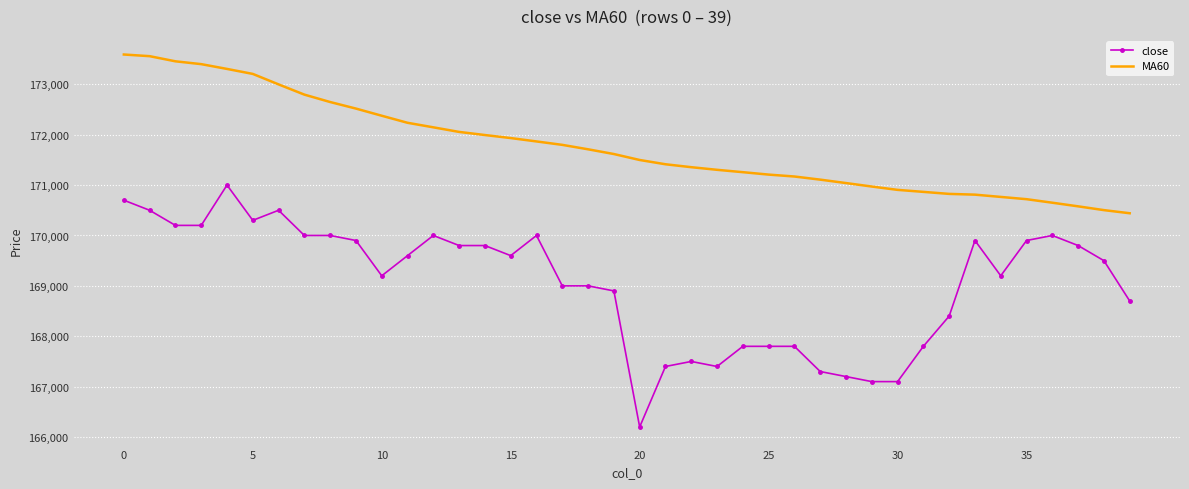

Which series has the largest total across all categories?

MA60